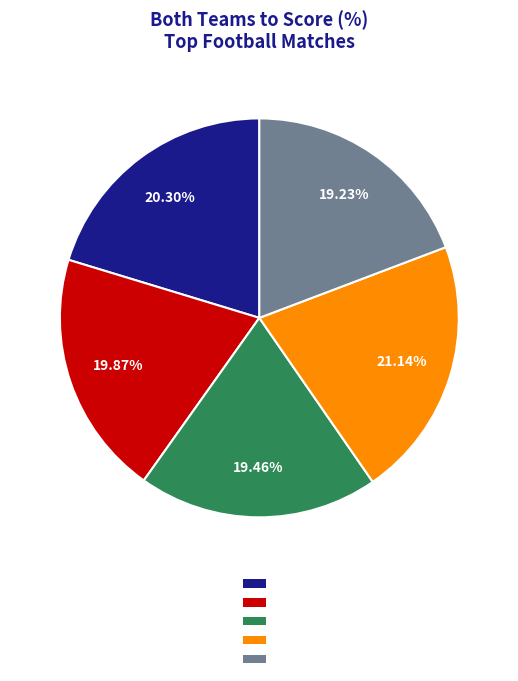

Is there any slice that represents more than half of the pie?

No